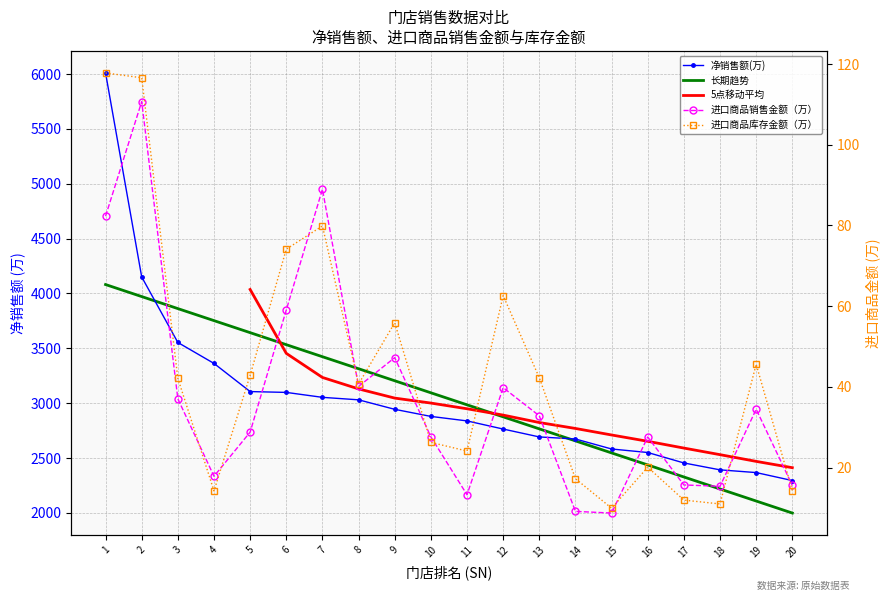

Reading right to left, extract all data points from this chart.

净销售额(万): 20=2295.0	19=2367.7	18=2392.4	17=2455.4	16=2550.6	15=2582.6	14=2673.7	13=2692.5	12=2764.4	11=2838.6	10=2879.6	9=2944.2	8=3030.8	7=3053.3	6=3098.3	5=3105.9	4=3362.5	3=3553.5	2=4150.7	1=6009.9
进口商品销售金额（万）: 20=15.6	19=34.5	18=15.4	17=15.7	16=27.6	15=8.7	14=9.2	13=32.8	12=39.8	11=13.3	10=27.6	9=47.3	8=40.1	7=89.0	6=59.1	5=28.8	4=17.9	3=37.0	2=110.7	1=82.3
进口商品库存金额（万）: 20=14.3	19=45.6	18=11.0	17=11.9	16=20.1	15=9.9	14=17.3	13=42.3	12=62.6	11=24.1	10=26.3	9=55.9	8=40.7	7=79.9	6=74.1	5=42.9	4=14.2	3=42.1	2=116.6	1=117.8